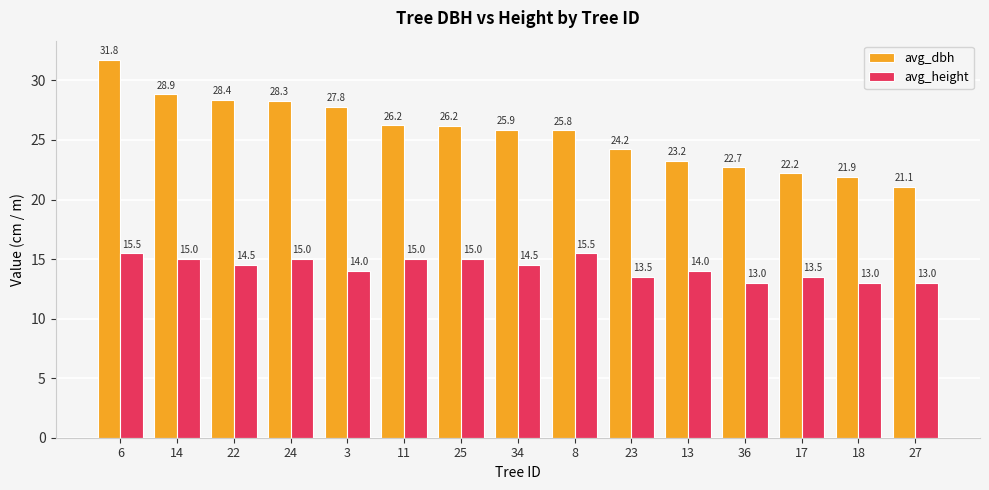

Where does the avg_dbh series first go above 25?

6